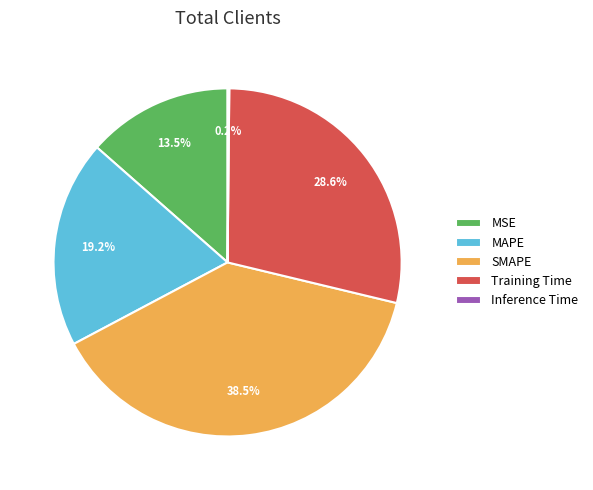

Do Training Time and MSE together represent more than half of the pie?

No